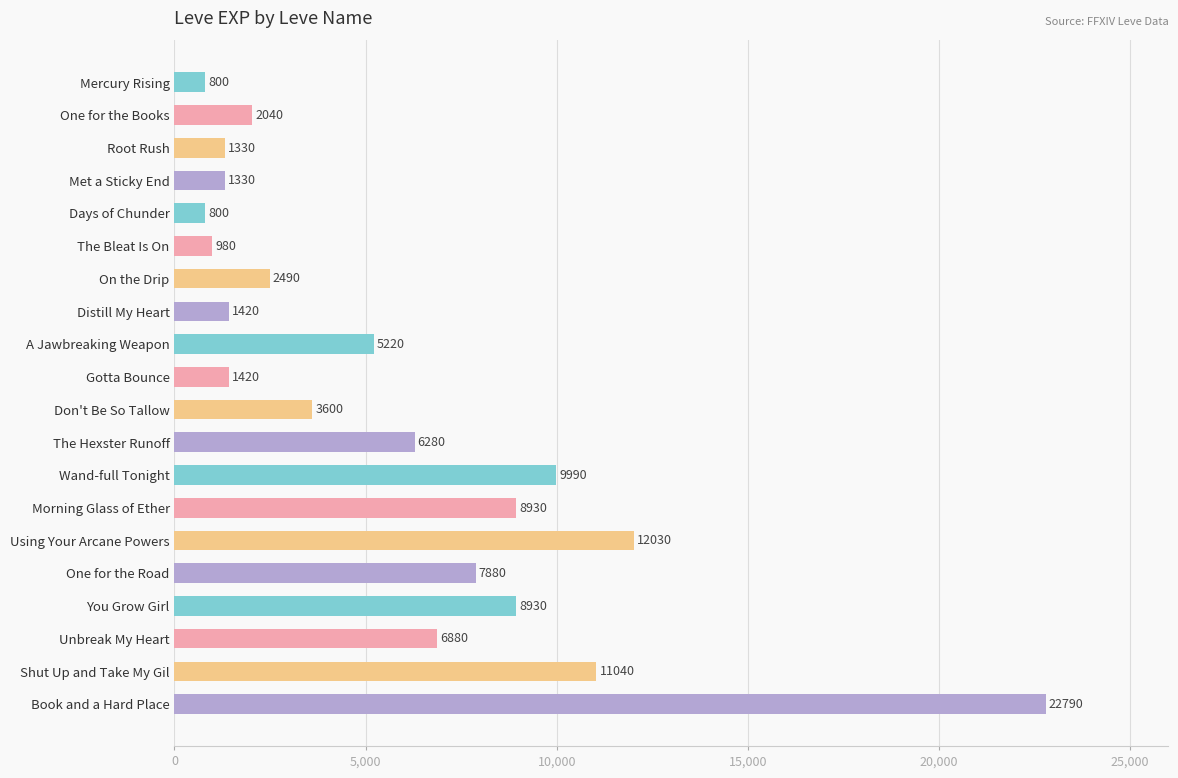

Reading top to bottom, extract all data points from this chart.

800	2040	1330	1330	800	980	2490	1420	5220	1420	3600	6280	9990	8930	12030	7880	8930	6880	11040	22790